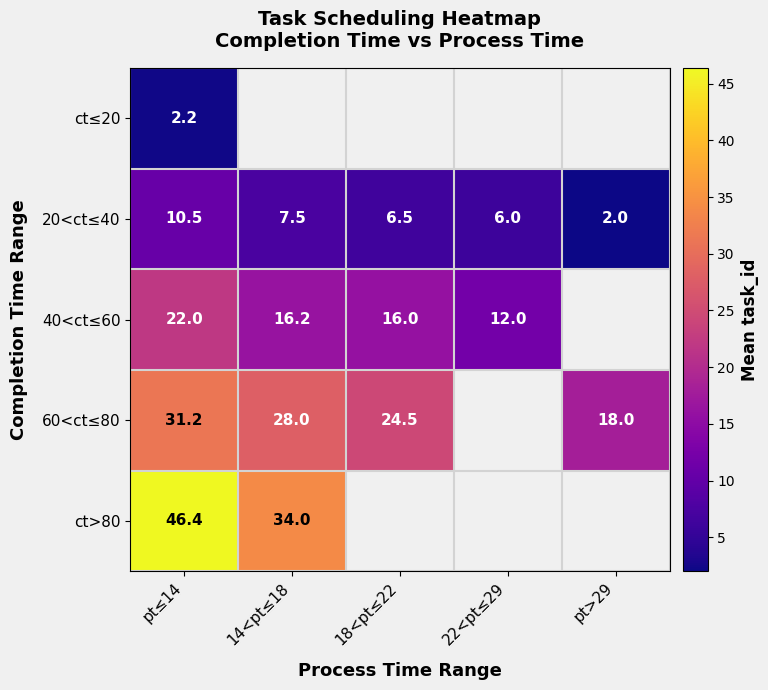

Is the value of 20<ct≤40 at 22<pt≤29 greater than the value of ct>80 at pt≤14?

No